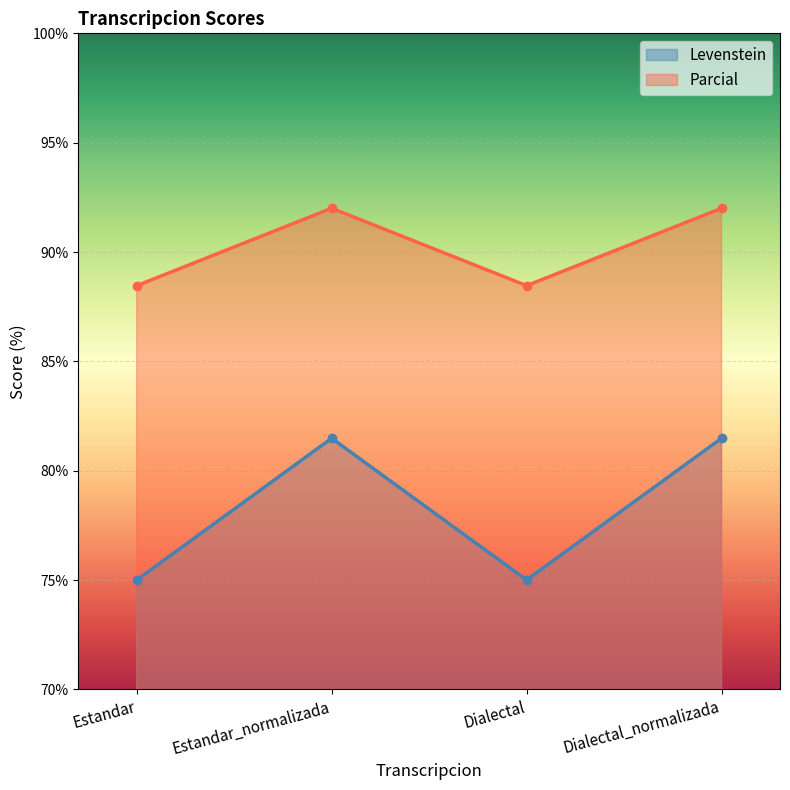

Reading right to left, transcribe all the data shown in this chart.

Levenstein: 81.5	75.0	81.5	75.0
Parcial: 92.0	88.5	92.0	88.5